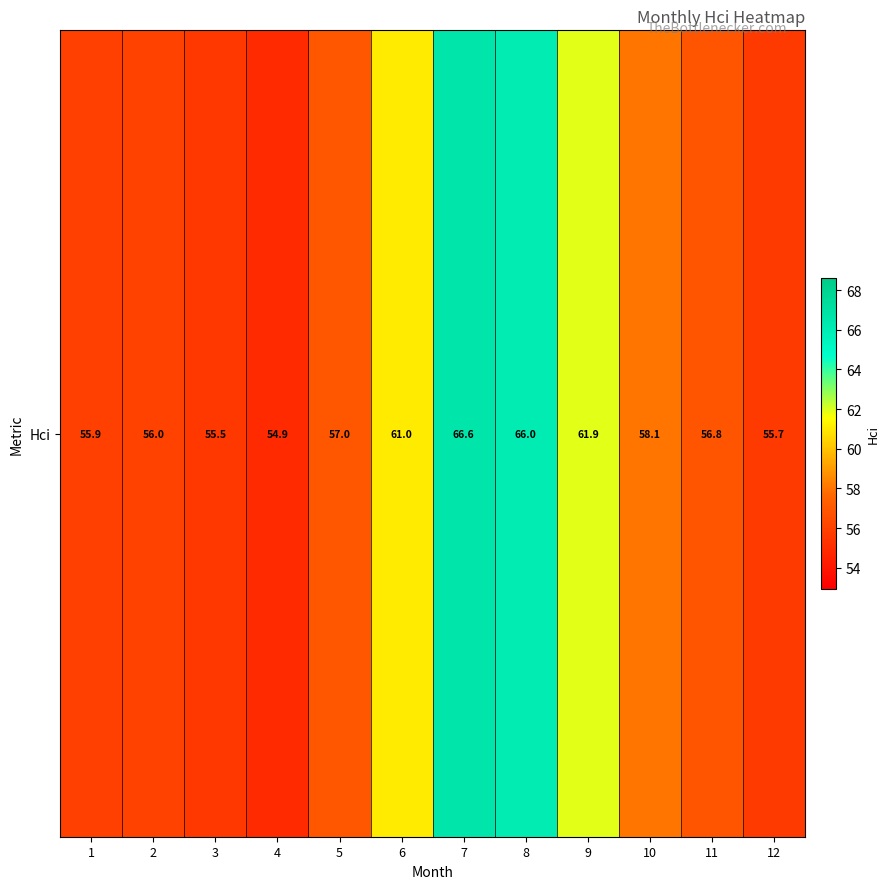

What is the change in value from 6 to 8?

+5.0